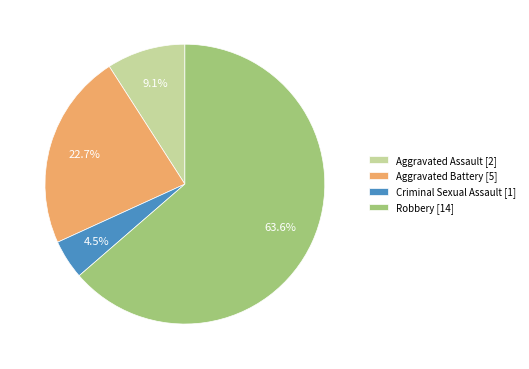

To the nearest percent, what portion does Aggravated Assault represent?

9%